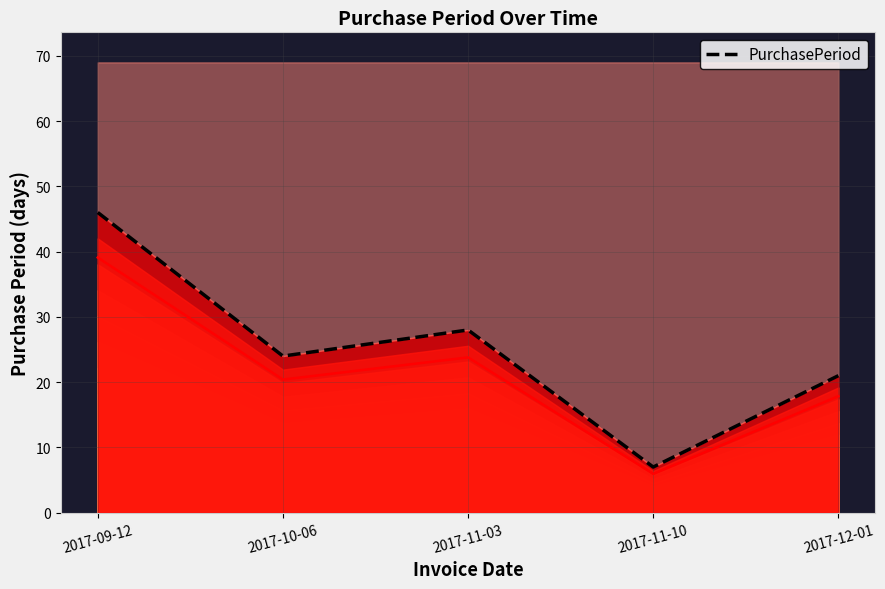

Reading left to right, transcribe all the data shown in this chart.

PurchasePeriod: 2017-09-12=46.0	2017-10-06=24.0	2017-11-03=28.0	2017-11-10=7.0	2017-12-01=21.0
PurchasePeriod (contour): 2017-09-12=39.1	2017-10-06=20.4	2017-11-03=23.8	2017-11-10=6.0	2017-12-01=17.8